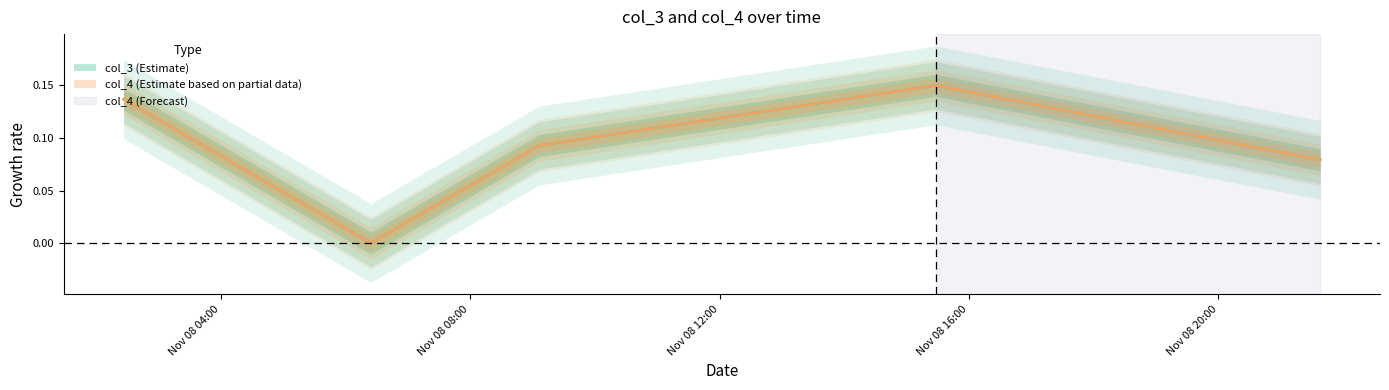

What is the sum of all col_3 values?

0.5